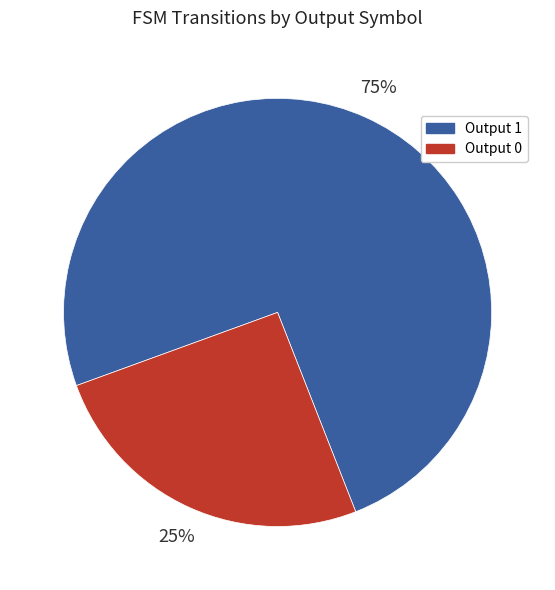

What percentage is the Output 1 slice, to the nearest percent?

75%